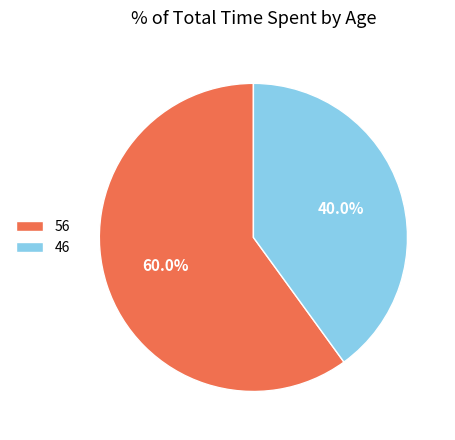

How many segments does this pie chart have?

2